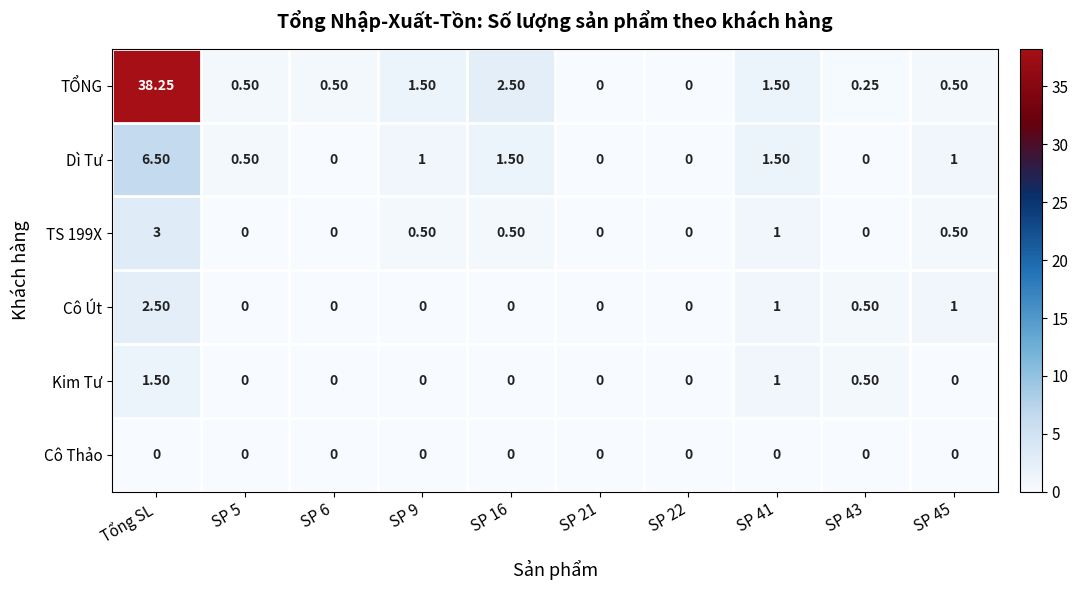

Which series changed the most between SP 41 and SP 43?

Dì Tư